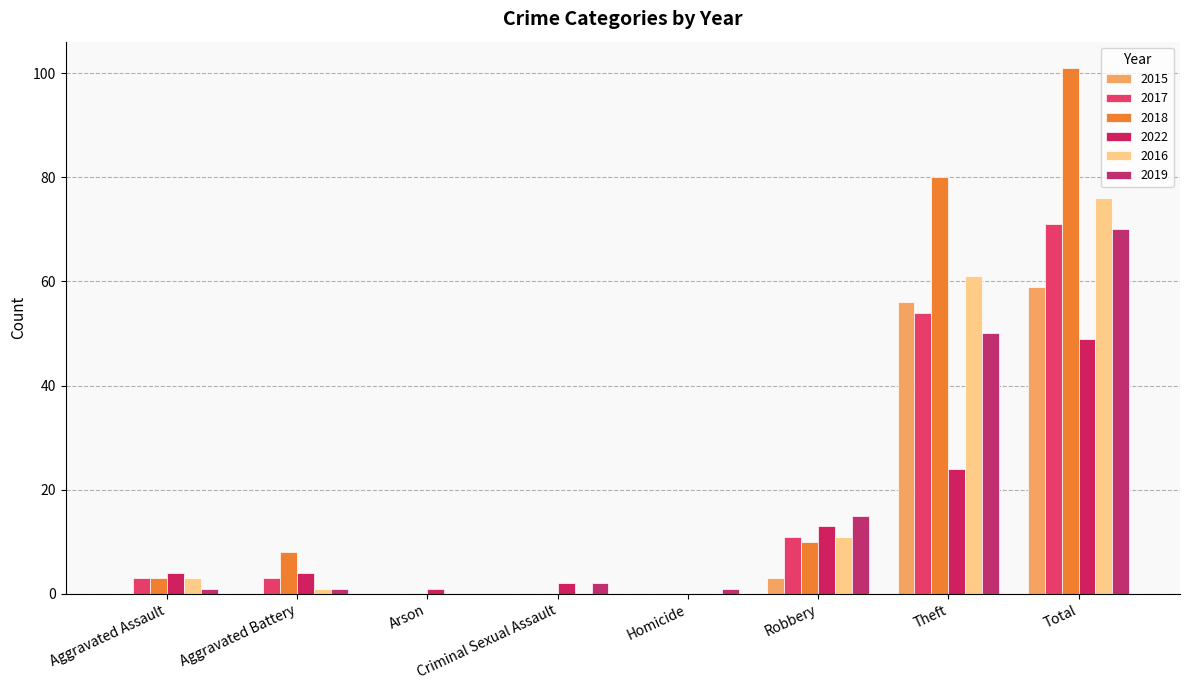

The value of 2019 at Criminal Sexual Assault is 3. True or false?

False